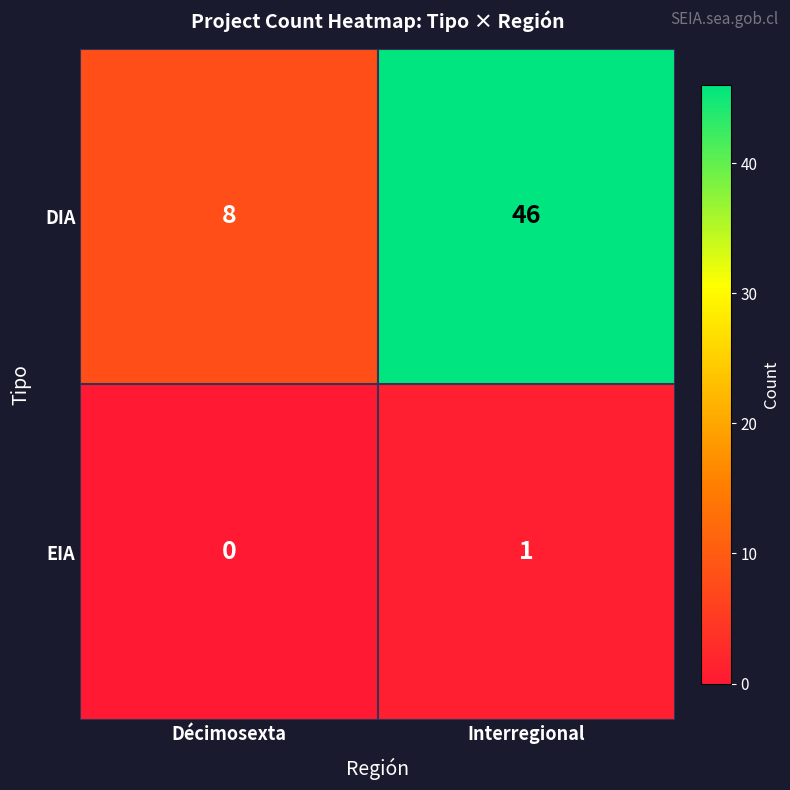

Which category has the lowest value in the DIA series?

Décimosexta